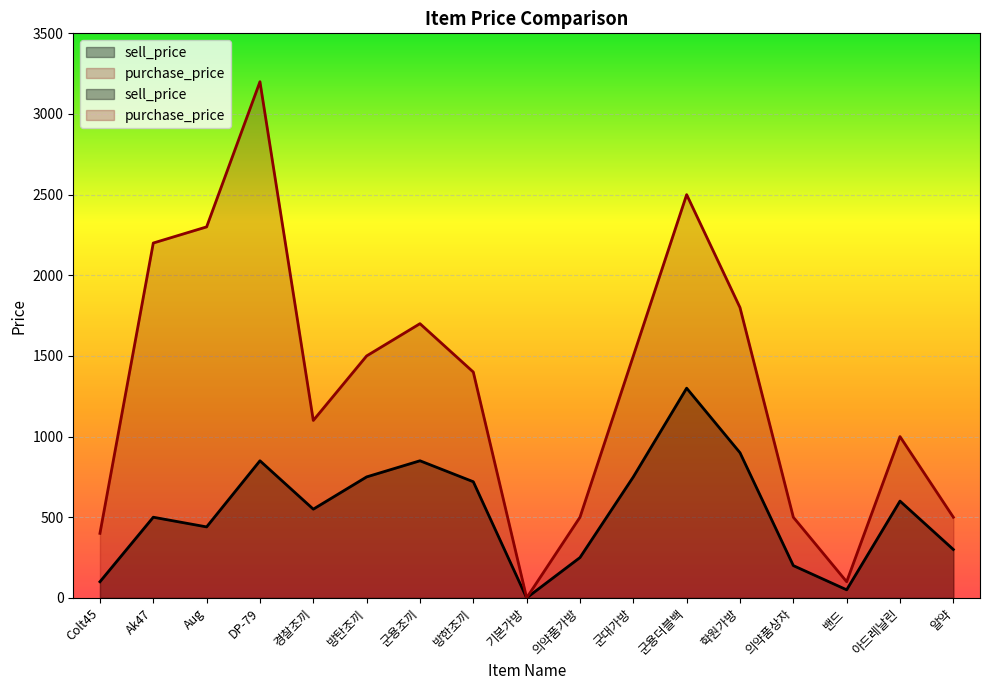

At which category does the chart reach its peak across all series?

DP-79